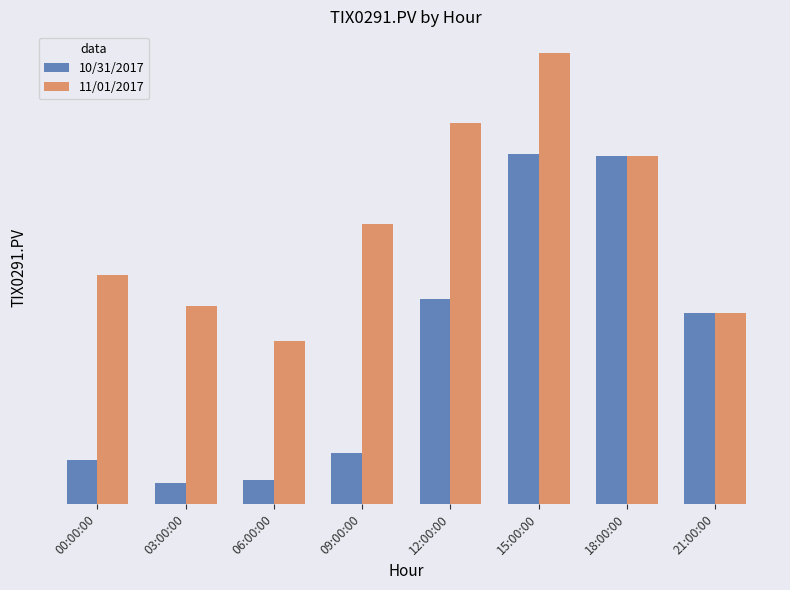

True or false: 11/01/2017 has a value of 44.9 at 18:00:00.

True